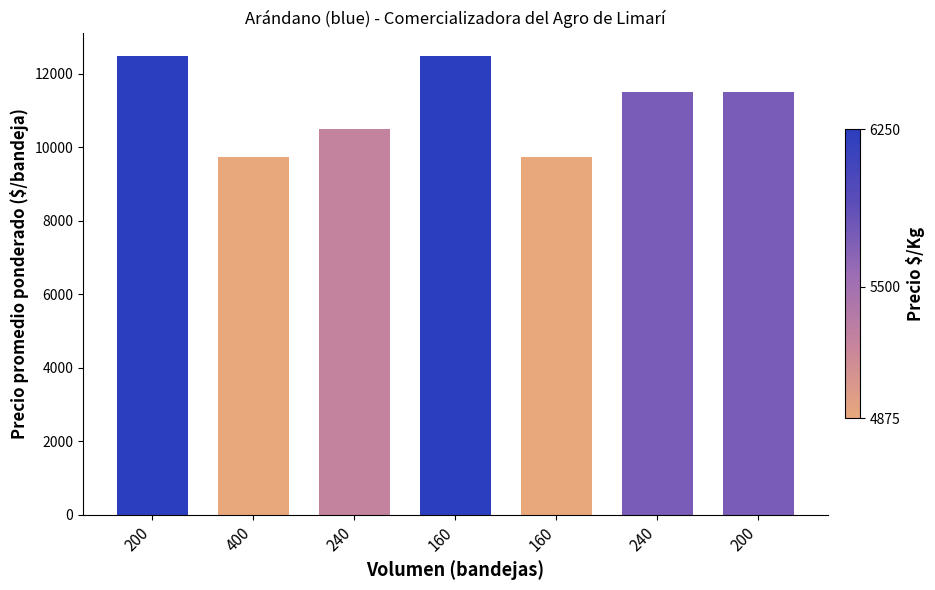

How many distinct data groups are displayed?

1